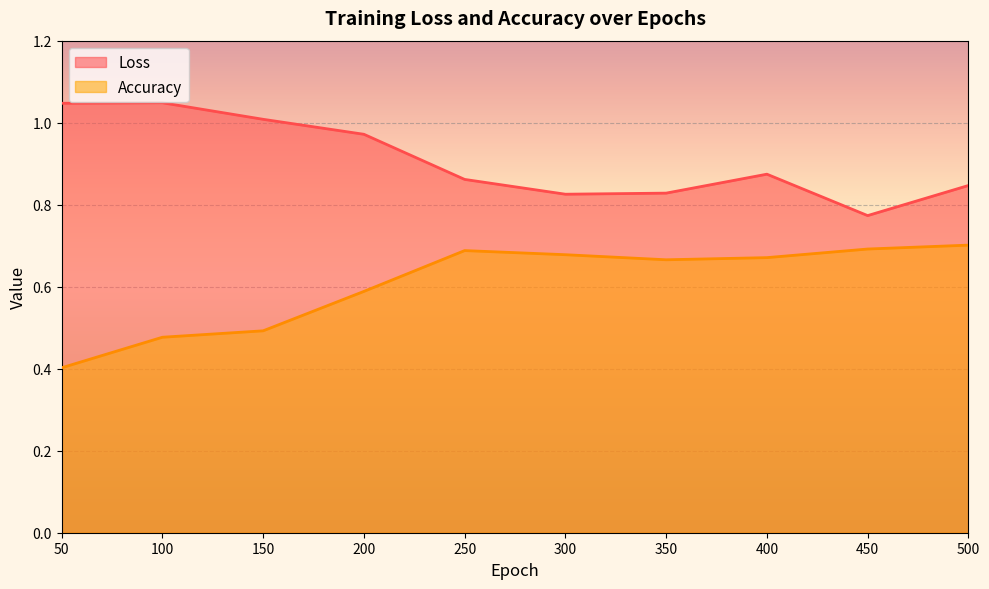

What is the maximum value for Loss?

1.0